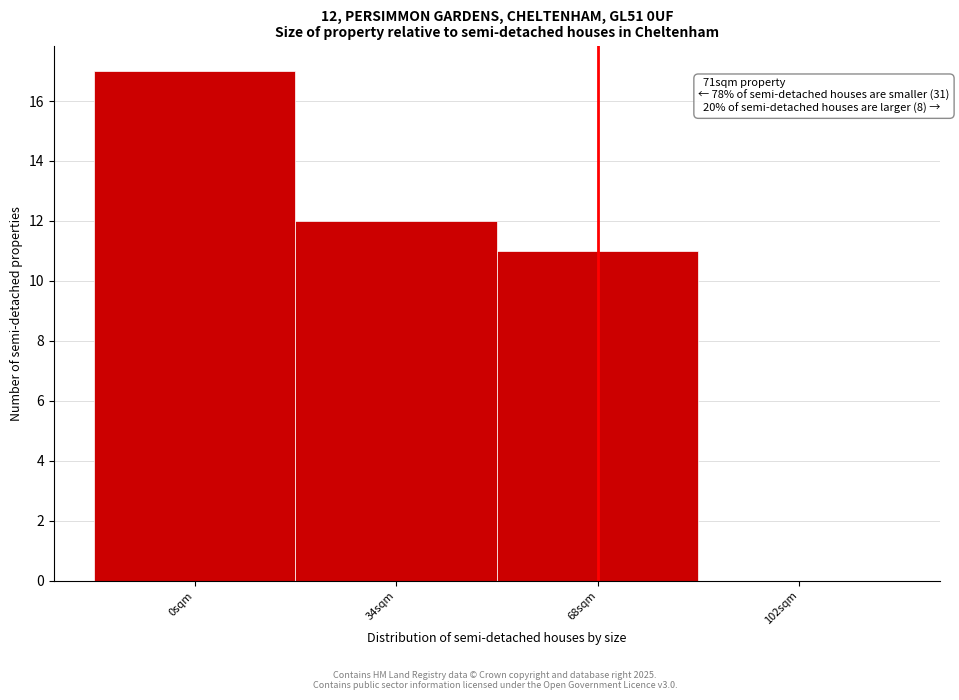

Reading left to right, transcribe all the data shown in this chart.

0sqm=17	34sqm=12	68sqm=11	102sqm=0